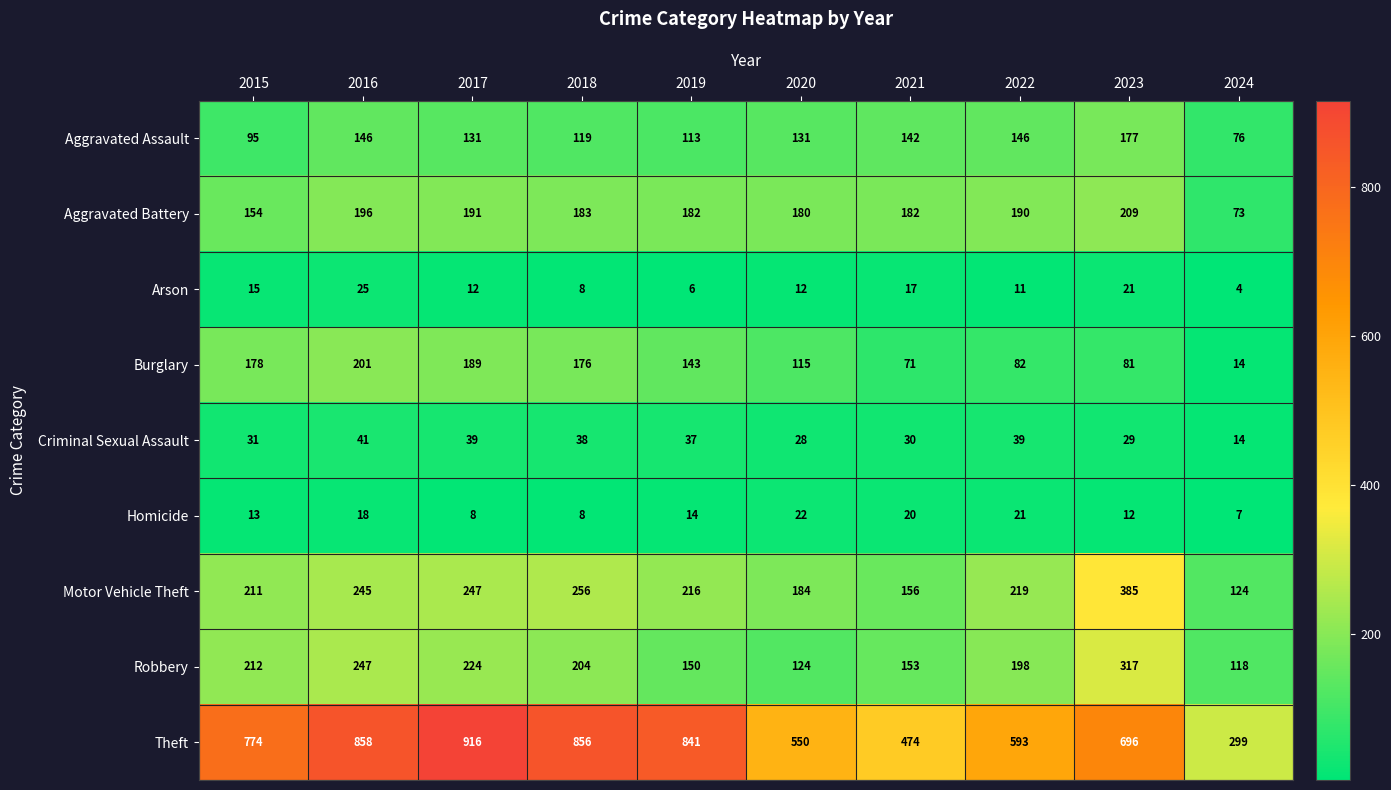

True or false: Criminal Sexual Assault has a value of 29 at 2023.

True